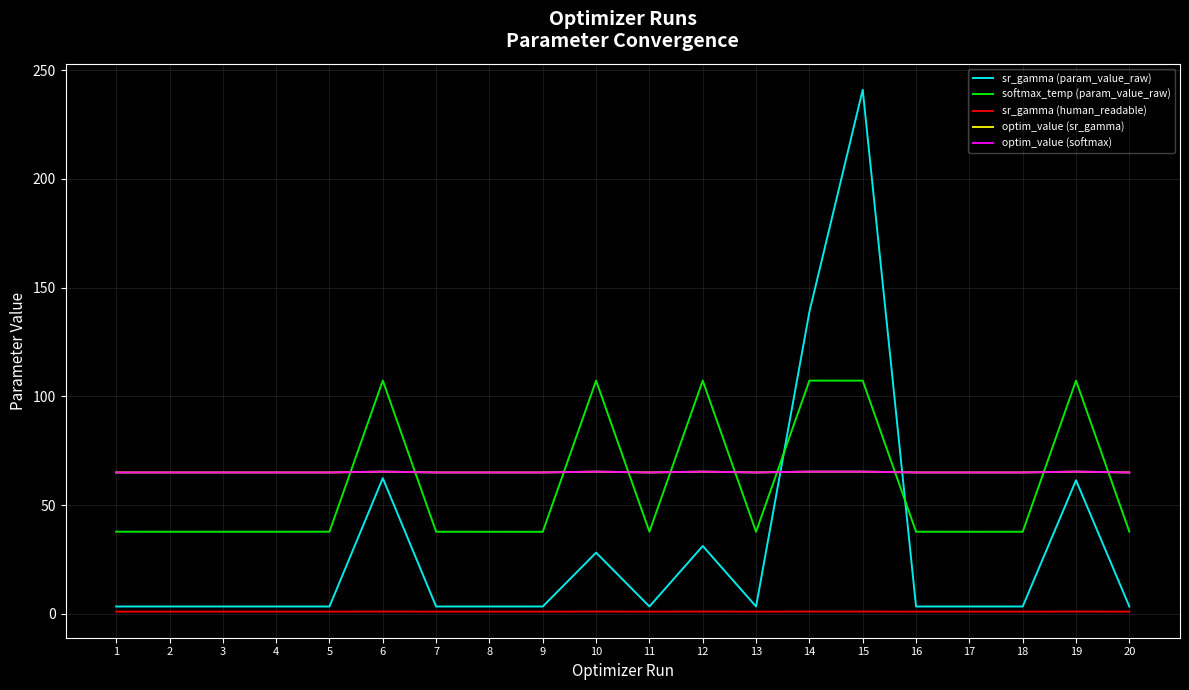

The optim_value (sr_gamma) series shows 65.0 at 13. True or false?

True